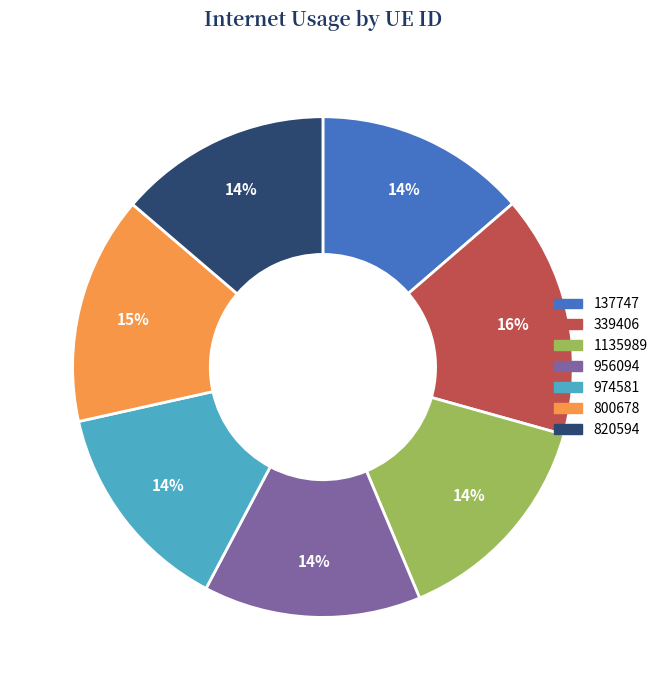

What is the largest slice in the pie chart?

339406